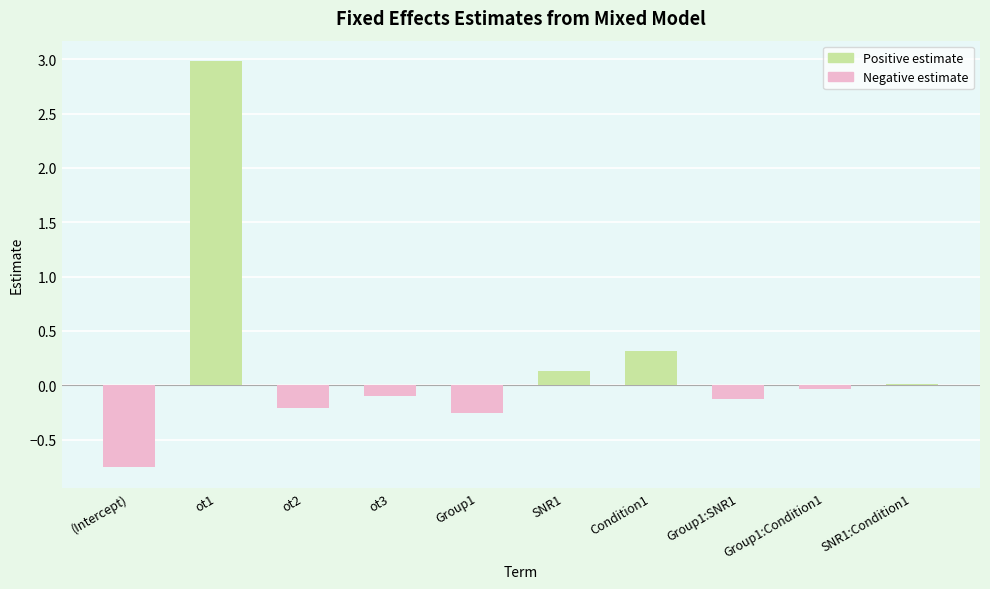

Where does the data first go above 0?

ot1